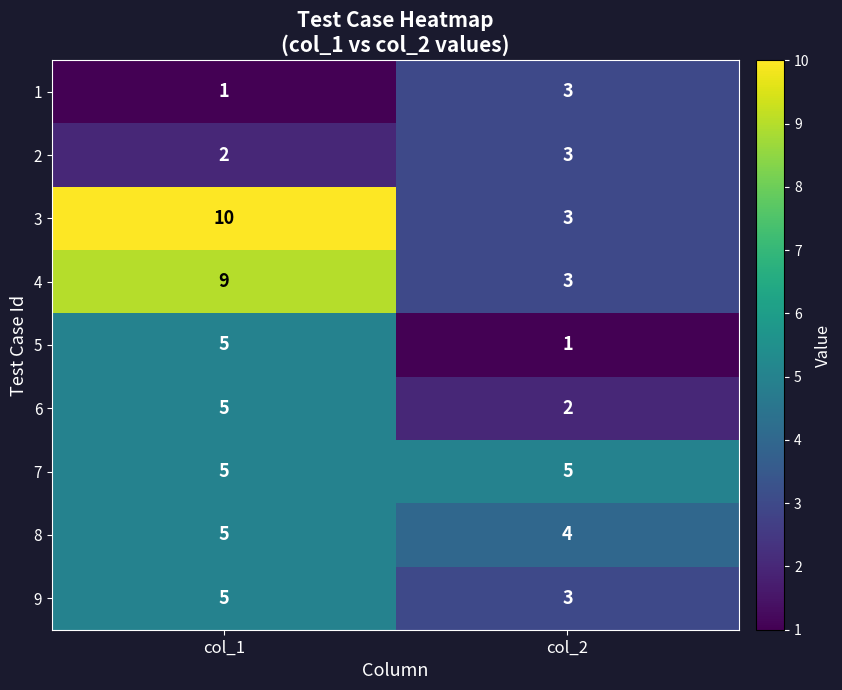

Is it true that 5 equals 8 at col_1?

False